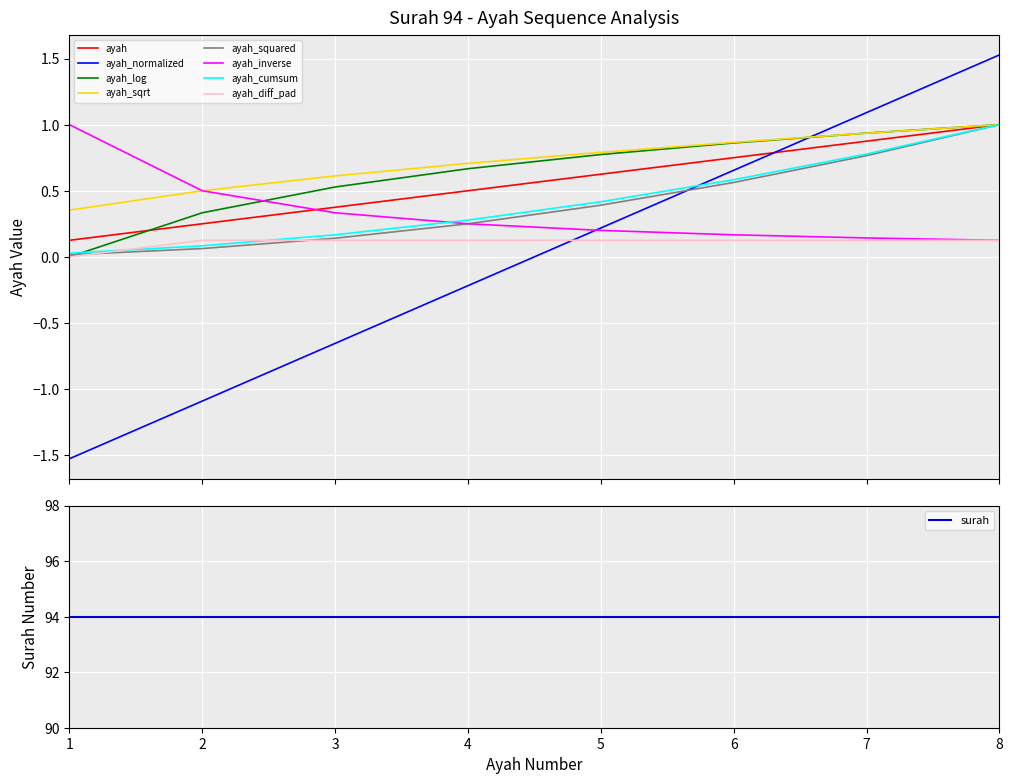

Reading left to right, list all the values displayed in this chart.

1=0.1	2=0.2	3=0.4	4=0.5	5=0.6	6=0.8	7=0.9	8=1.0